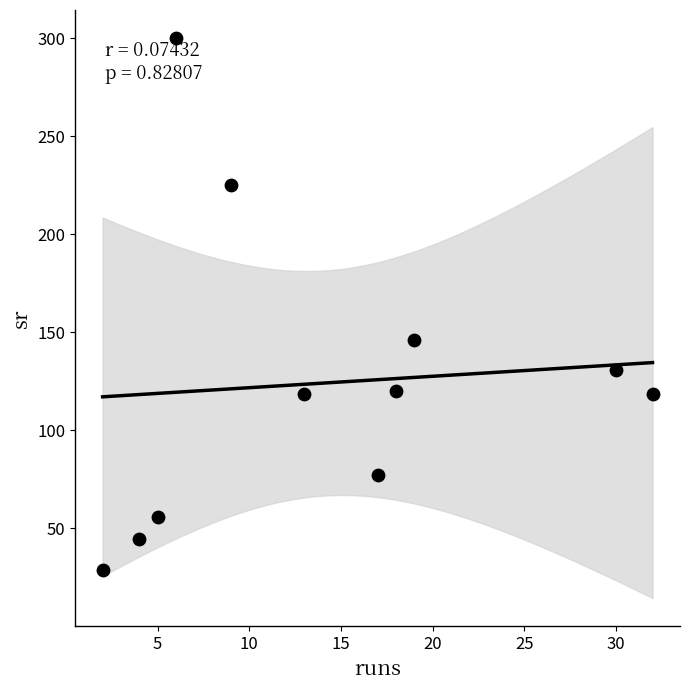

What is the range of Y values (max minus min)?

271.4